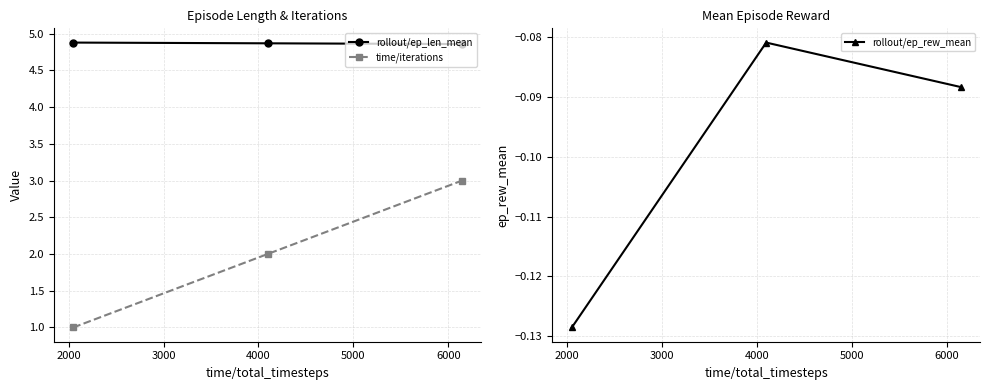

Which series has the largest total across all categories?

rollout/ep_len_mean